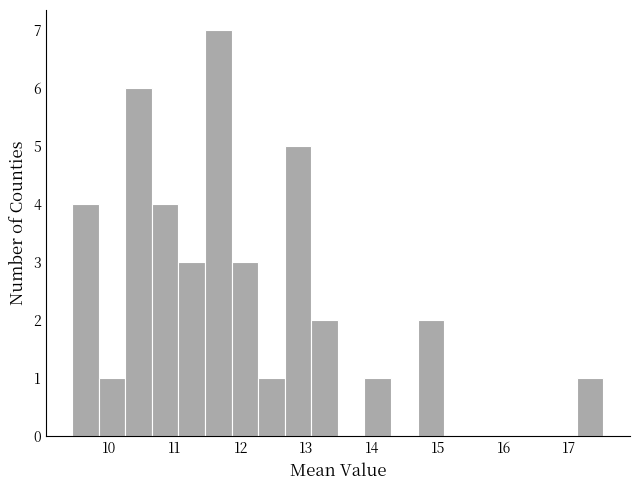

Which range on the x-axis has the tallest bar?

11.5 to 11.9